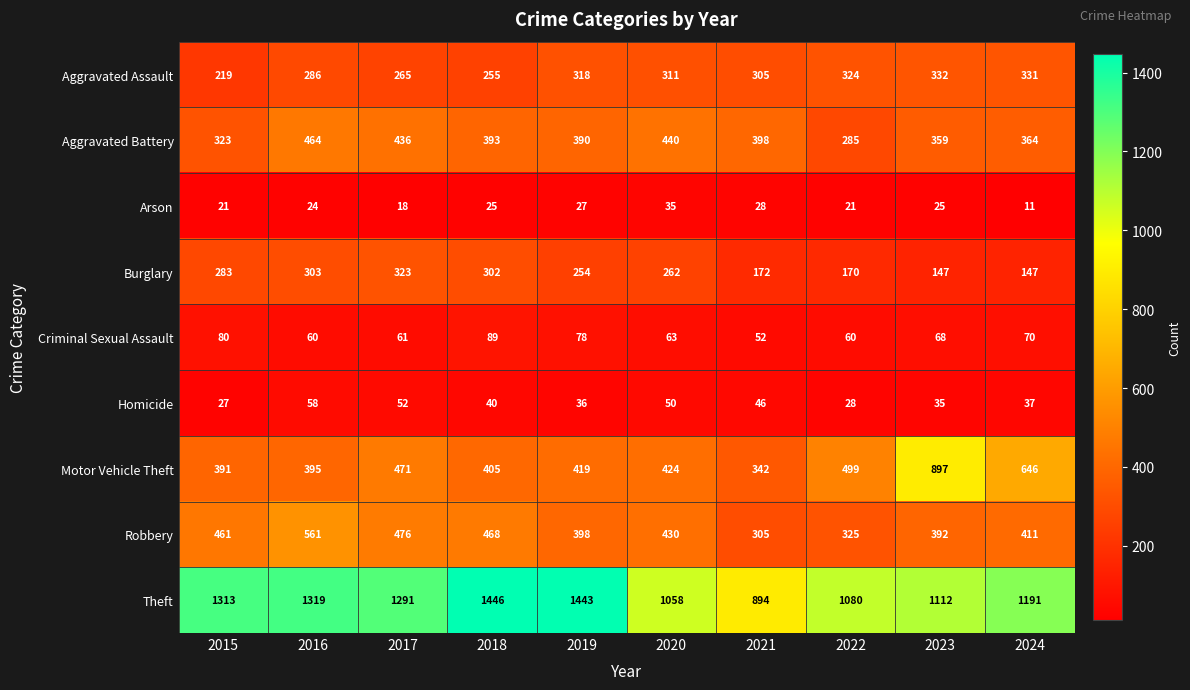

What is the sum of all Theft values?

12147